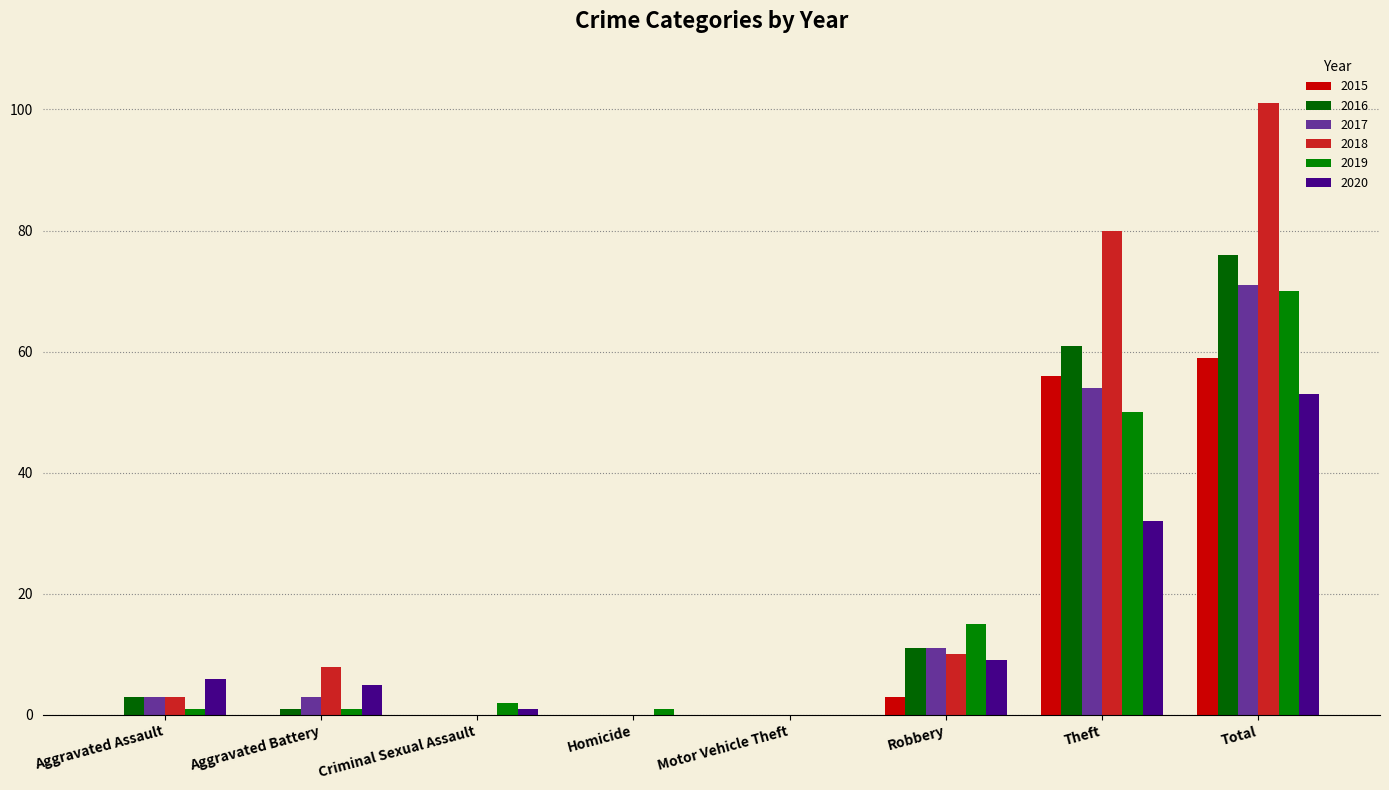

Reading right to left, what are all the values shown in this chart?

2015: Total=59	Theft=56	Robbery=3	Motor Vehicle Theft=0	Homicide=0	Criminal Sexual Assault=0	Aggravated Battery=0	Aggravated Assault=0
2016: Total=76	Theft=61	Robbery=11	Motor Vehicle Theft=0	Homicide=0	Criminal Sexual Assault=0	Aggravated Battery=1	Aggravated Assault=3
2017: Total=71	Theft=54	Robbery=11	Motor Vehicle Theft=0	Homicide=0	Criminal Sexual Assault=0	Aggravated Battery=3	Aggravated Assault=3
2018: Total=101	Theft=80	Robbery=10	Motor Vehicle Theft=0	Homicide=0	Criminal Sexual Assault=0	Aggravated Battery=8	Aggravated Assault=3
2019: Total=70	Theft=50	Robbery=15	Motor Vehicle Theft=0	Homicide=1	Criminal Sexual Assault=2	Aggravated Battery=1	Aggravated Assault=1
2020: Total=53	Theft=32	Robbery=9	Motor Vehicle Theft=0	Homicide=0	Criminal Sexual Assault=1	Aggravated Battery=5	Aggravated Assault=6